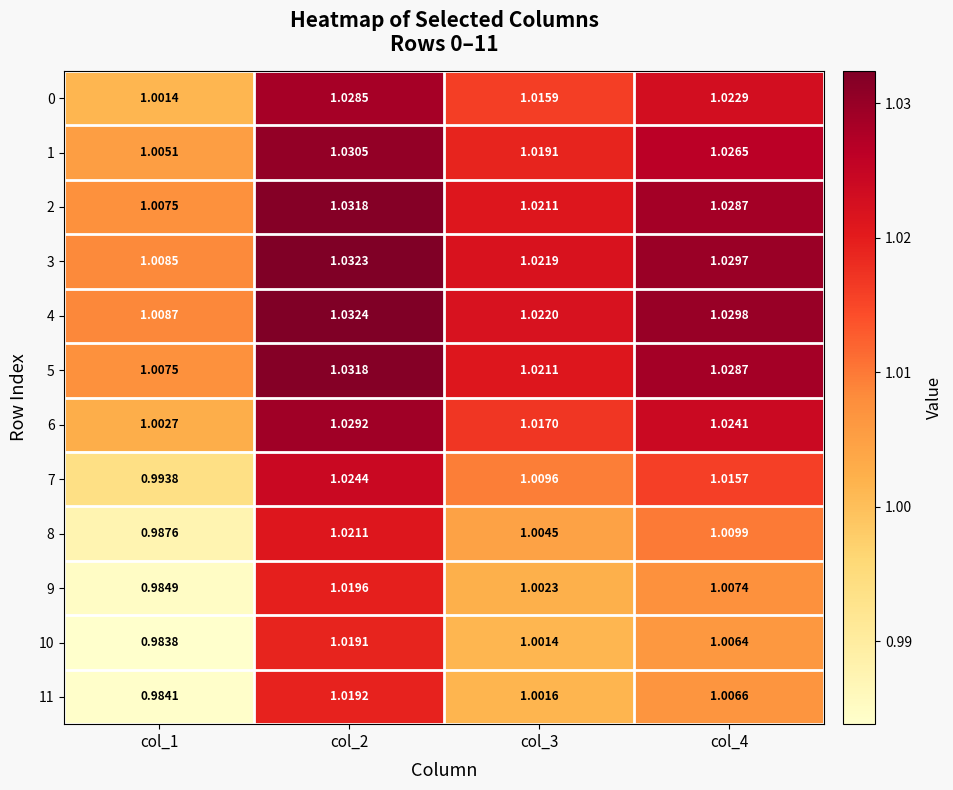

Count the number of categories in the chart.

4